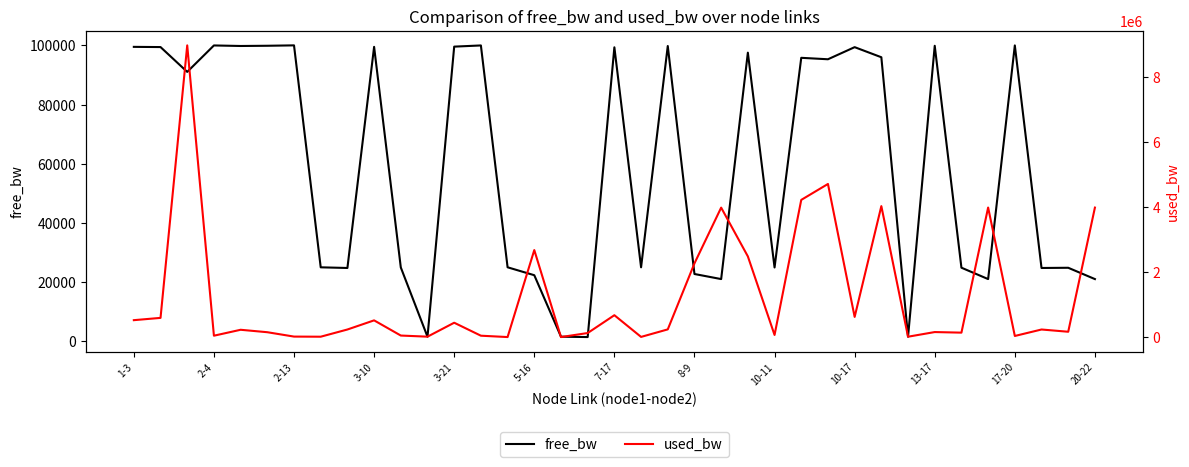

List the series in order of their peak value, highest first.

used_bw, free_bw